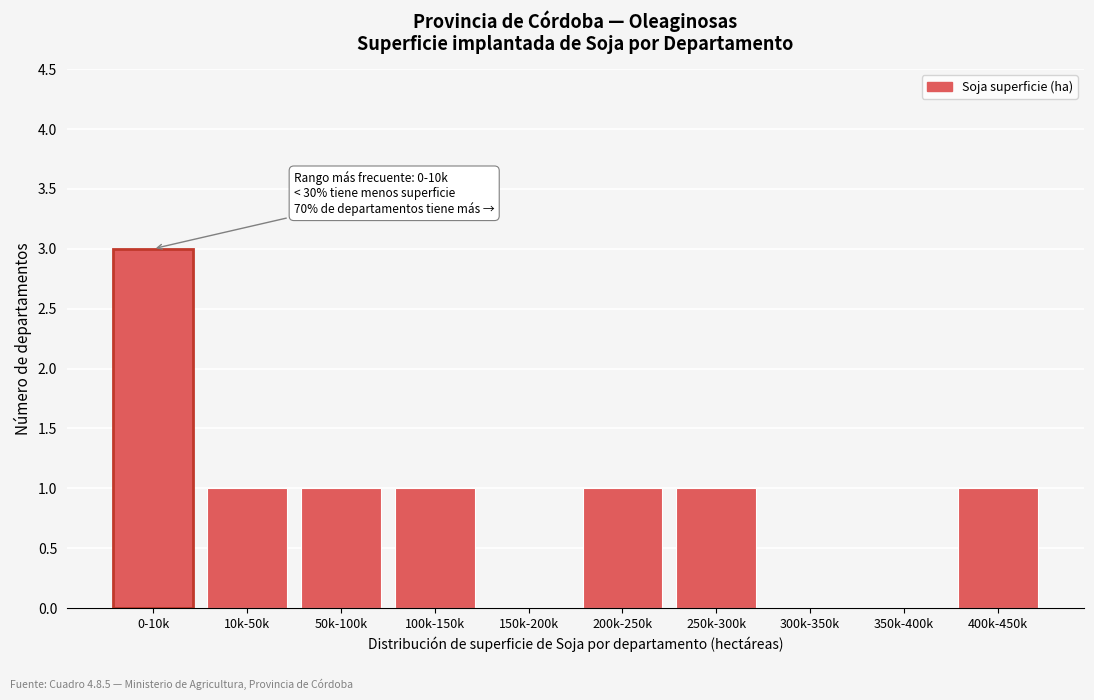

Reading left to right, what are all the values shown in this chart?

0-10k=3	10k-50k=1	50k-100k=1	100k-150k=1	150k-200k=0	200k-250k=1	250k-300k=1	300k-350k=0	350k-400k=0	400k-450k=1